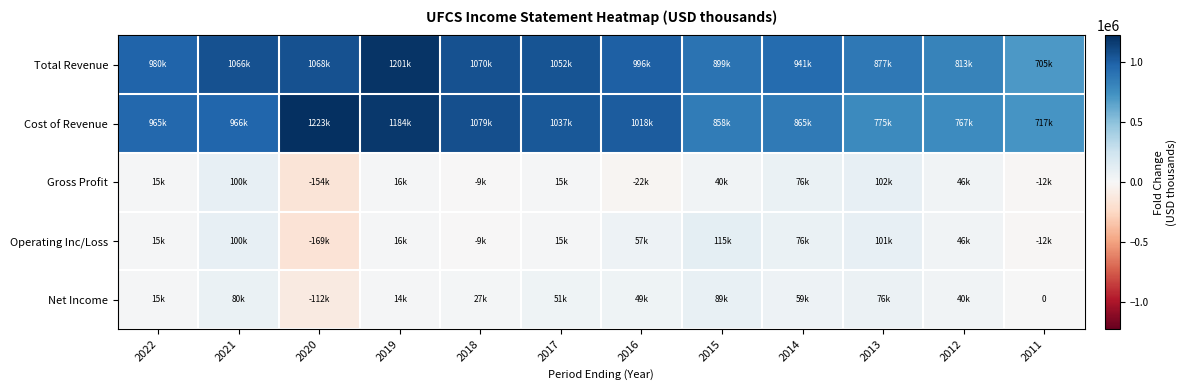

Rank the categories by Cost of Revenue value from highest to lowest.

2020, 2019, 2018, 2017, 2016, 2021, 2022, 2014, 2015, 2013, 2012, 2011